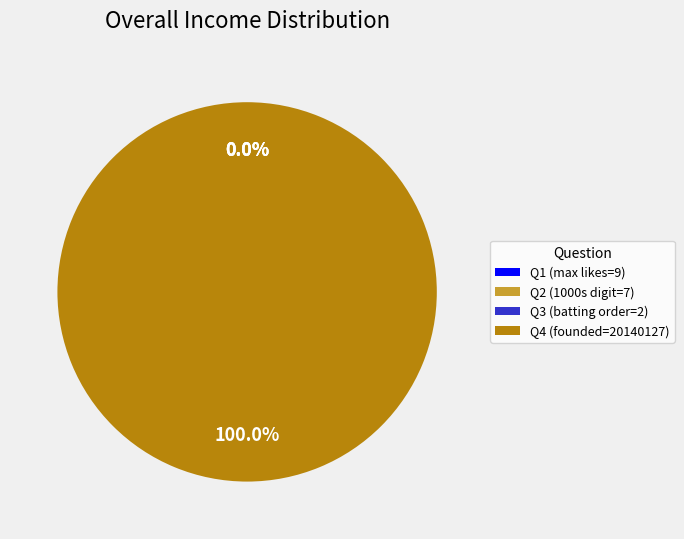

To the nearest percent, what is the difference between the largest and smallest slice percentages?

100%